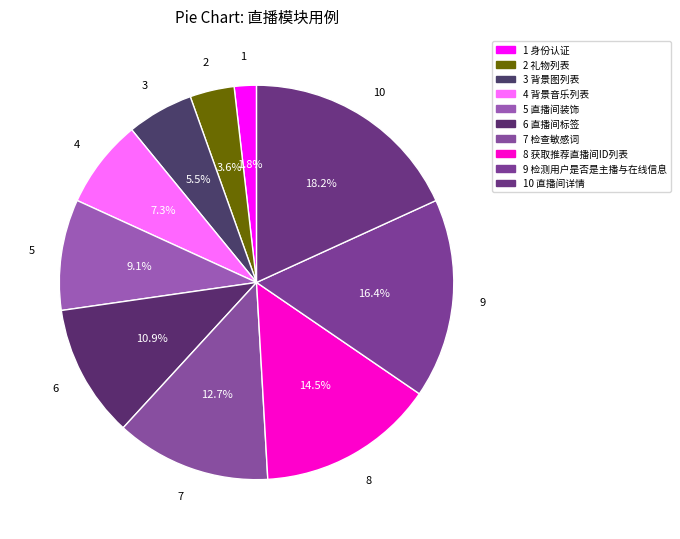

Count the number of slices in the pie.

10